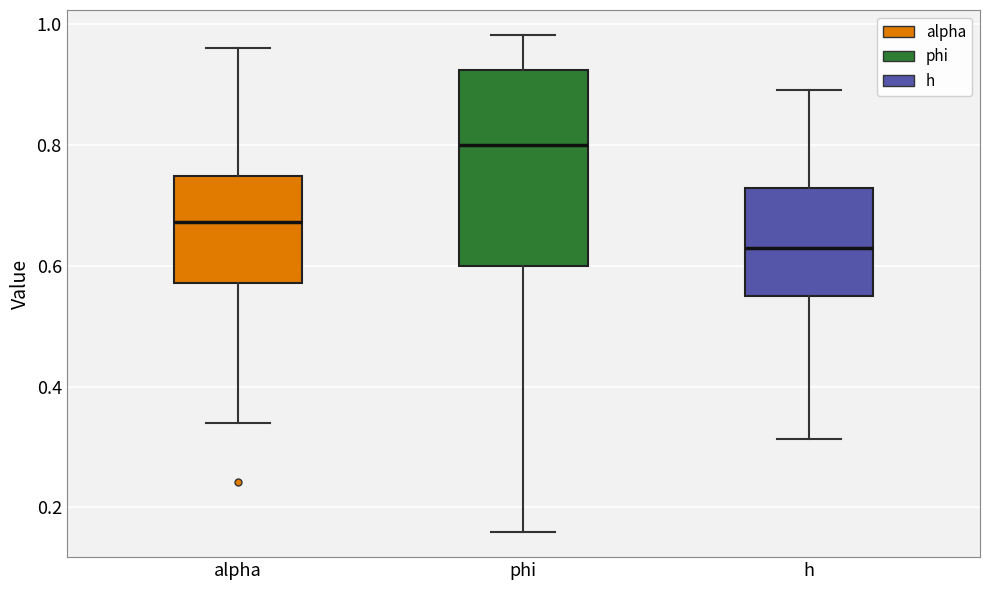

Which box's median line is the lowest?

h